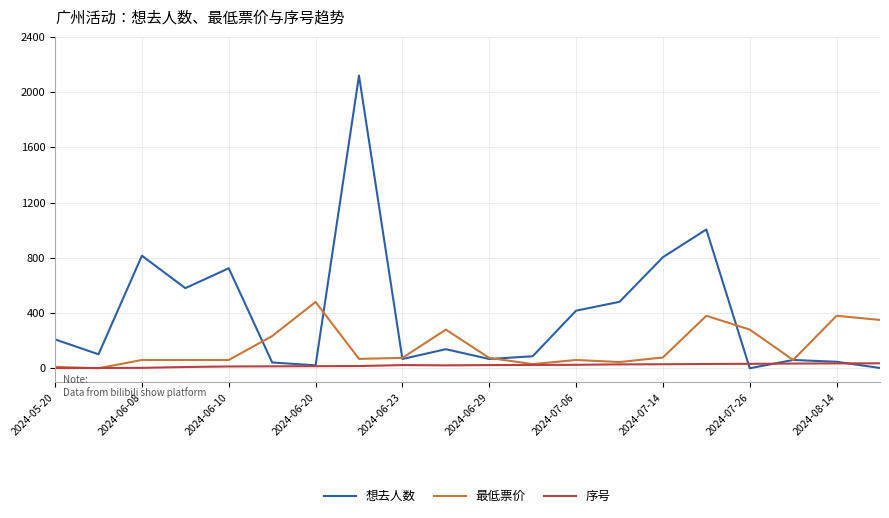

What is the maximum value for 想去人数?

2119